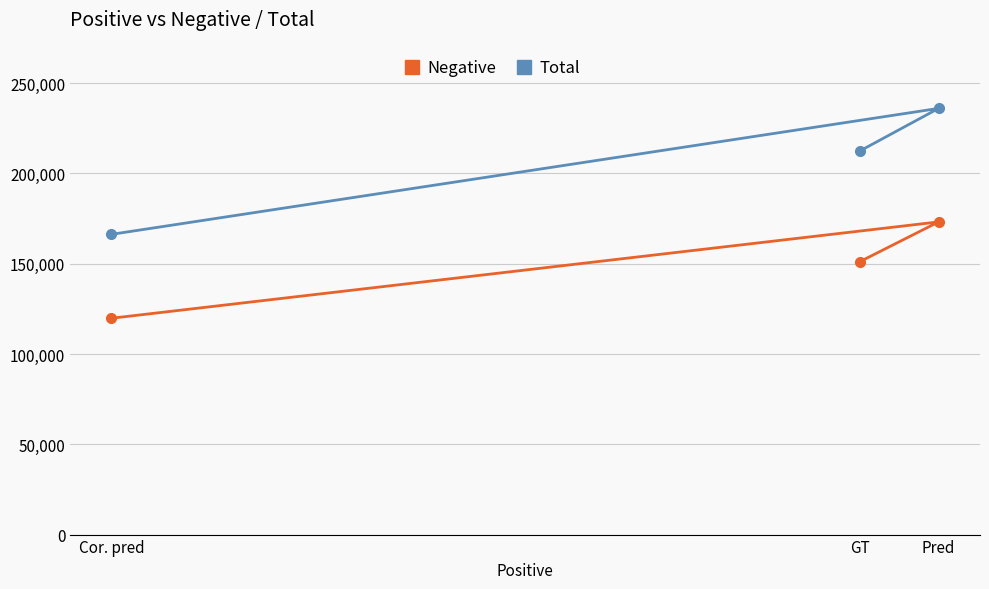

Is this an area chart (filled region under the line)?

No